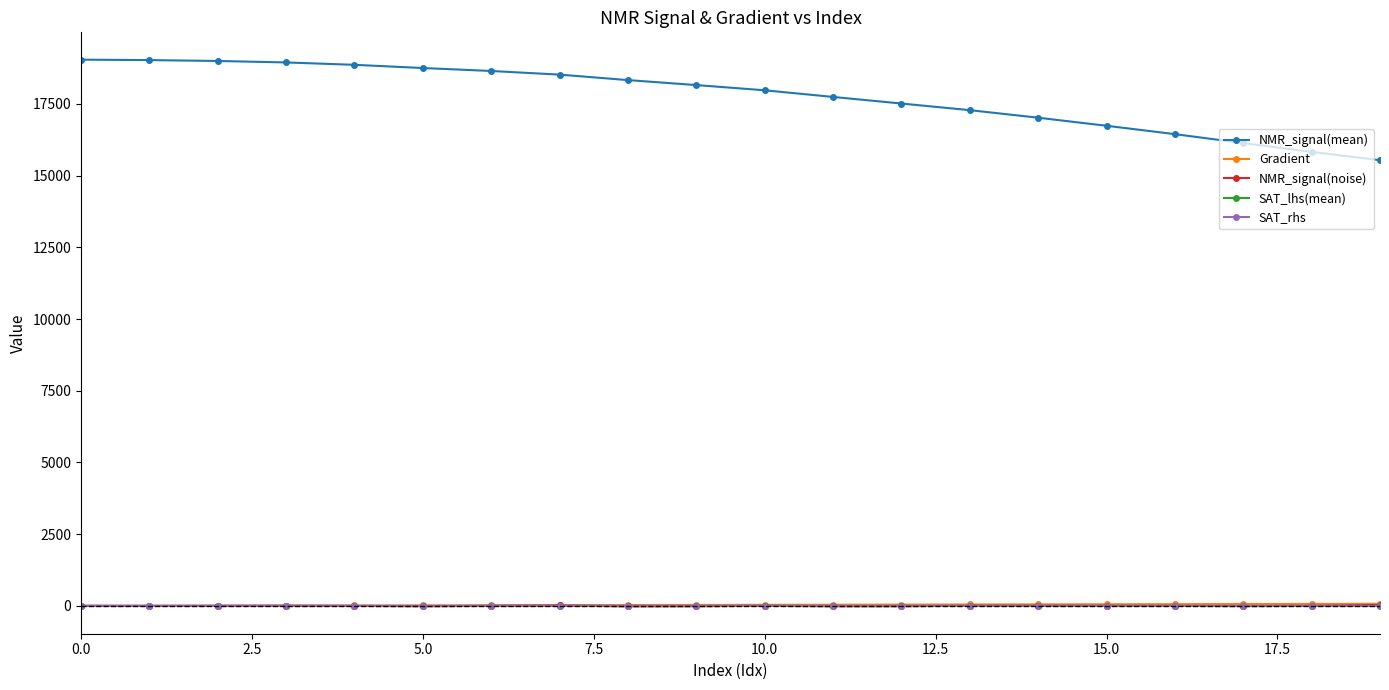

Which series has the widest spread of values?

NMR_signal(mean)